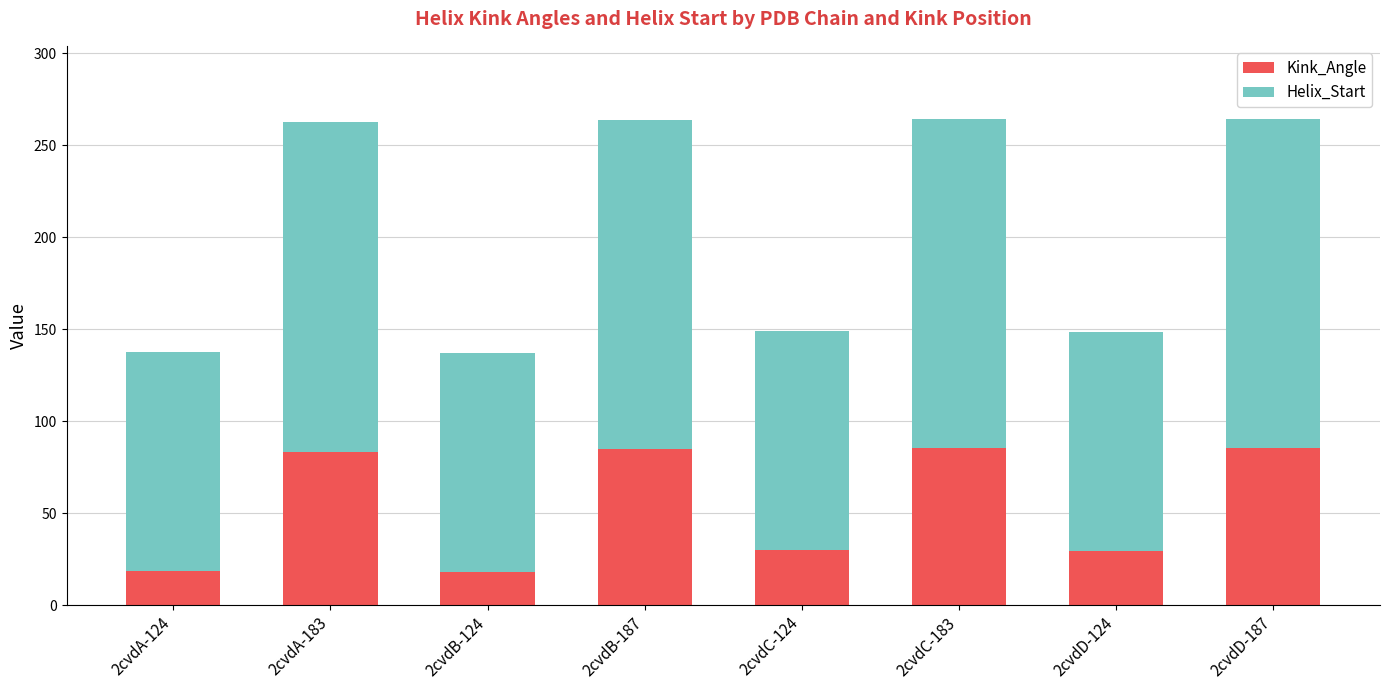

What is the total value across all series at 2cvdC-124?

148.9